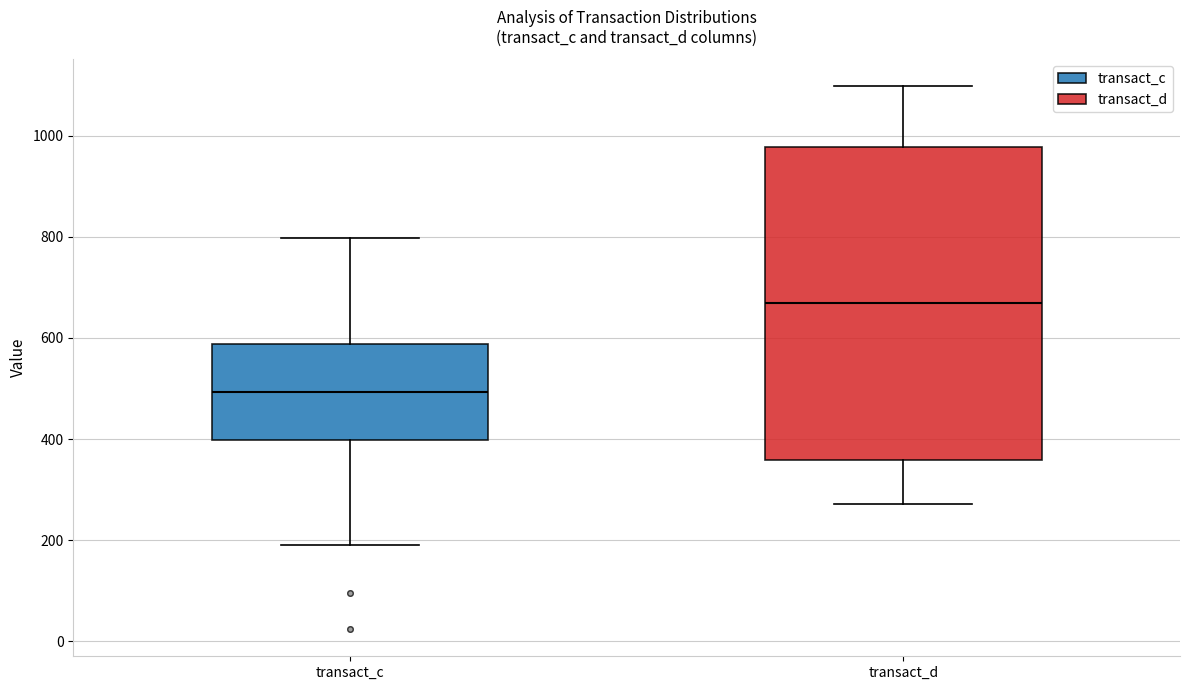

Where does the lower whisker of the box for transact_d end on the y-axis? The values are not printed on the chart, so give them approximately, as read against the axis.

280